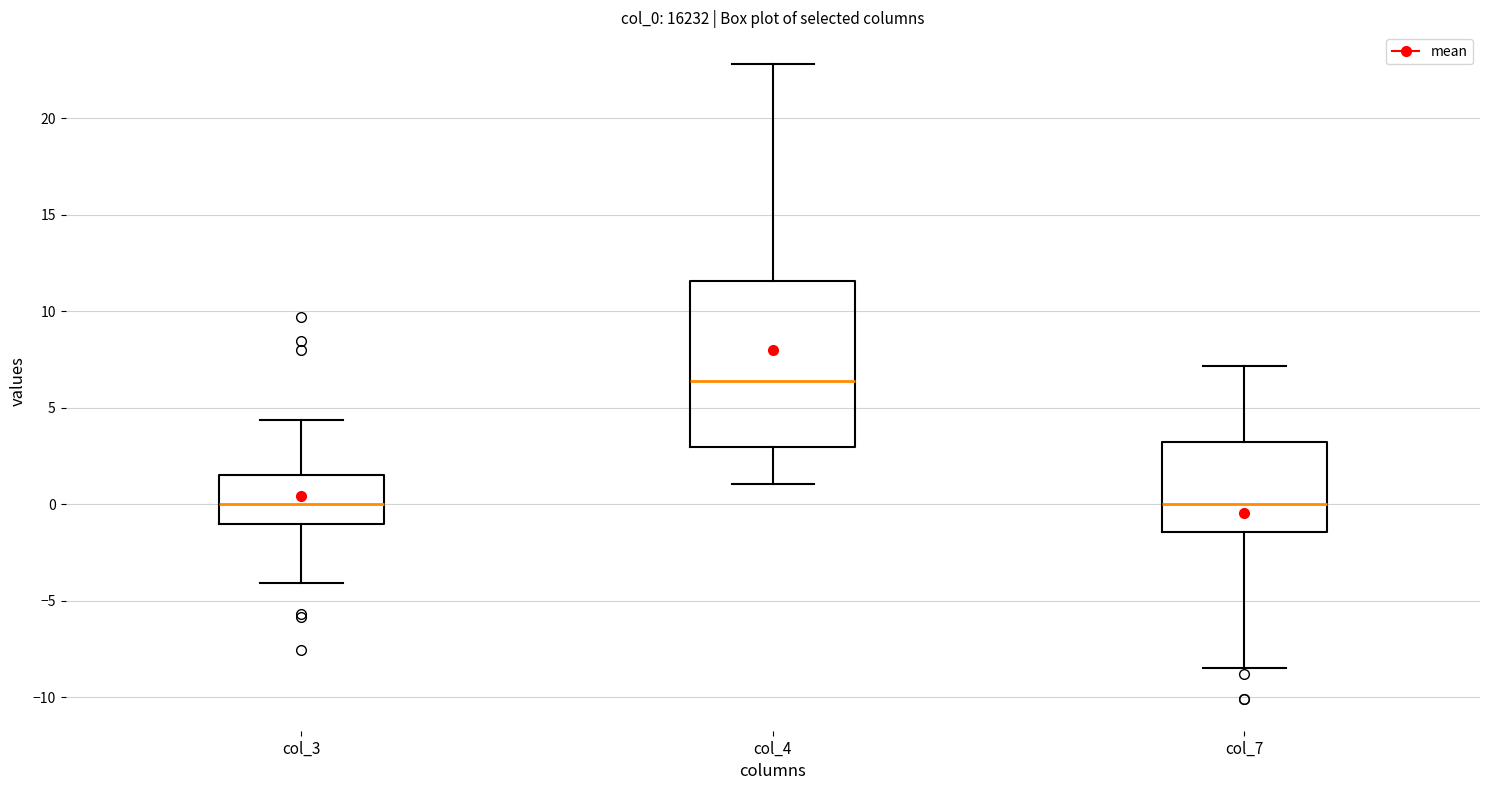

Which box is the tallest, from its lower edge to its upper edge?

col_4